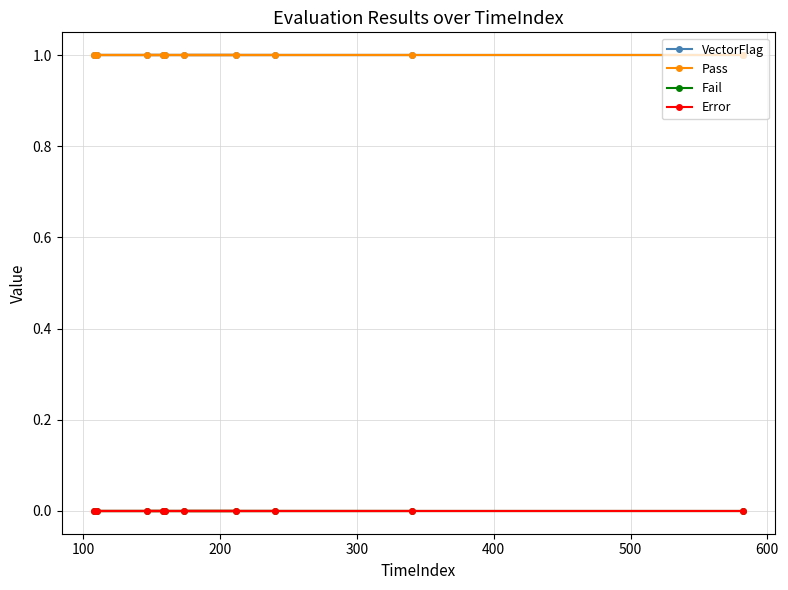

How many series are shown in this chart?

4